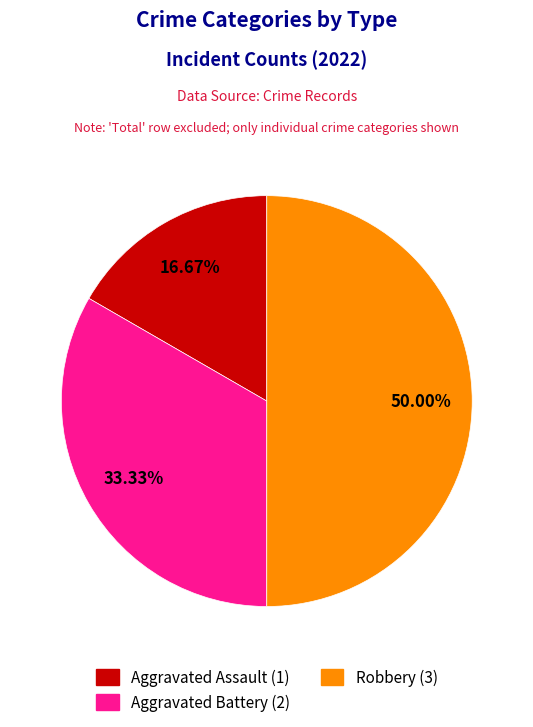

Which slice is the smallest?

Aggravated Assault